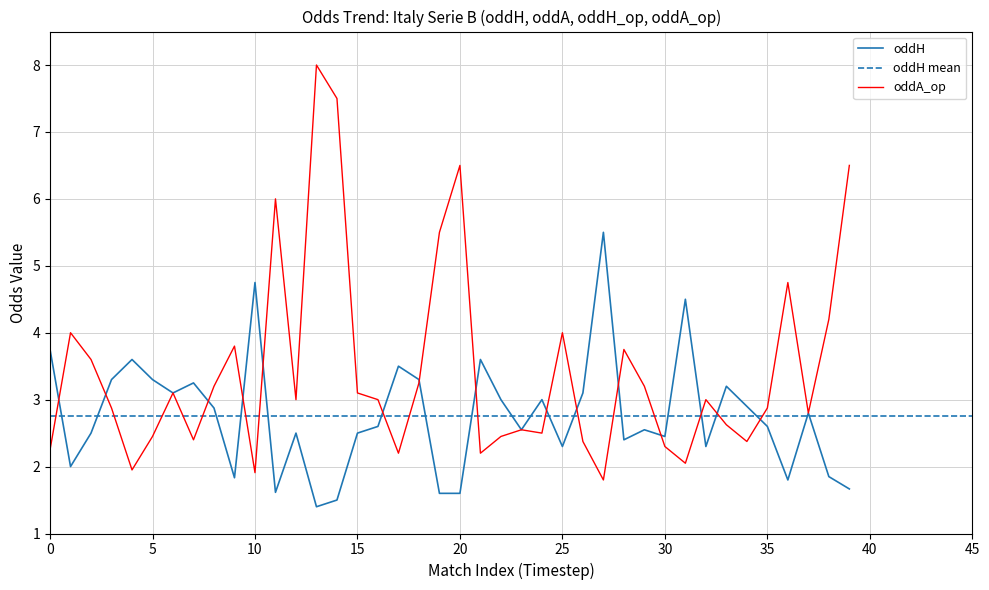

Between 0 and 25, which series saw the biggest shift?

oddA_op